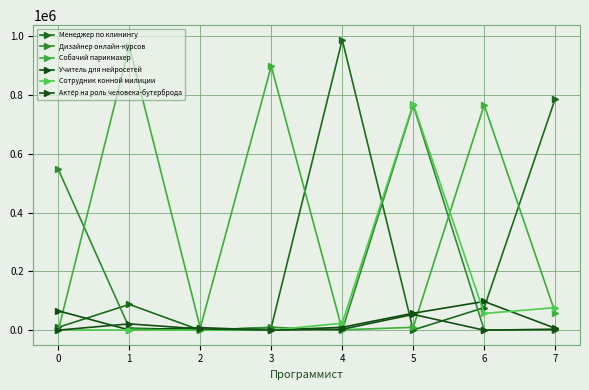

Which series has the largest range (max minus min)?

Менеджер по клинингу